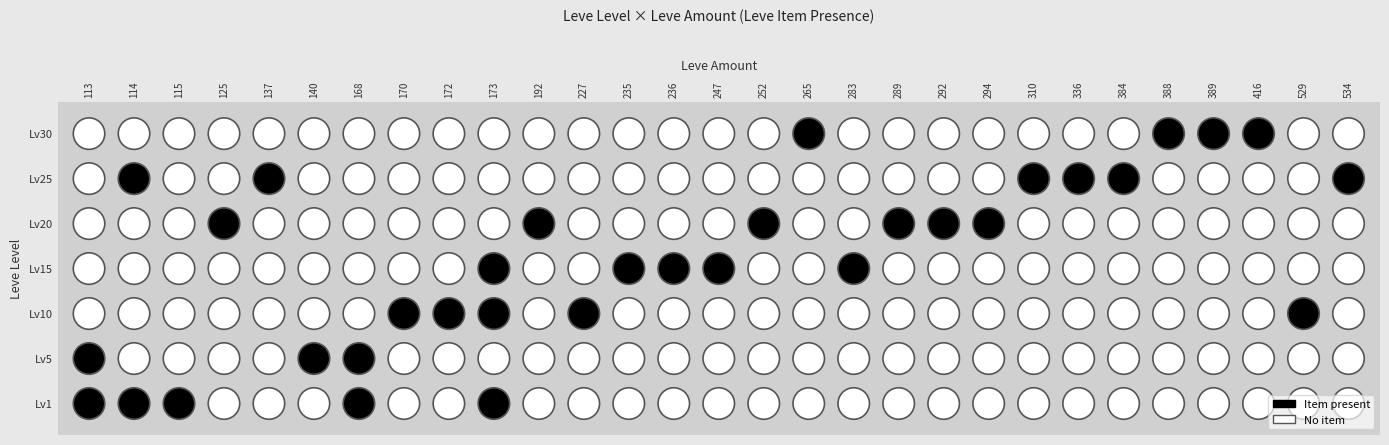

Rank the categories by 35 value from lowest to highest.

113, 114, 115, 140, 168, 173